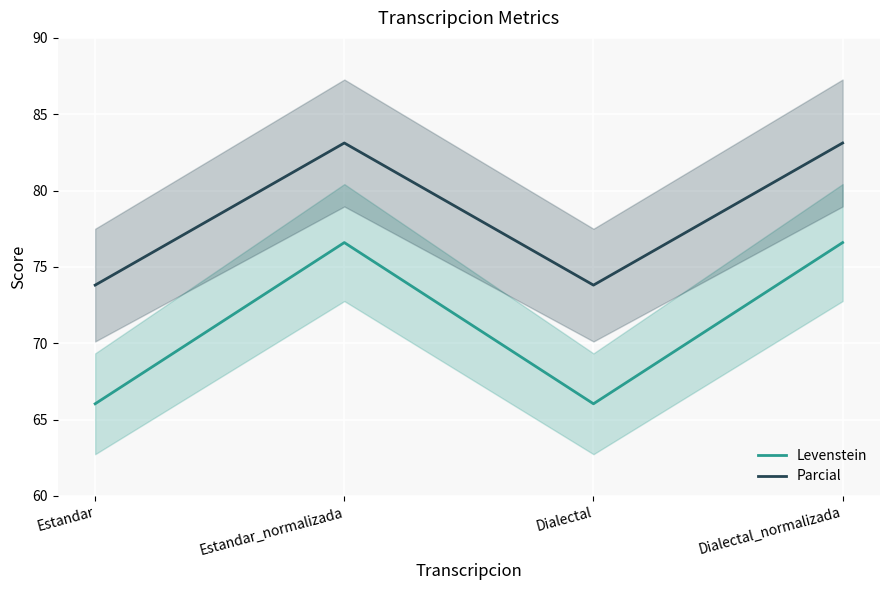

What is the maximum value shown in the chart?

83.1